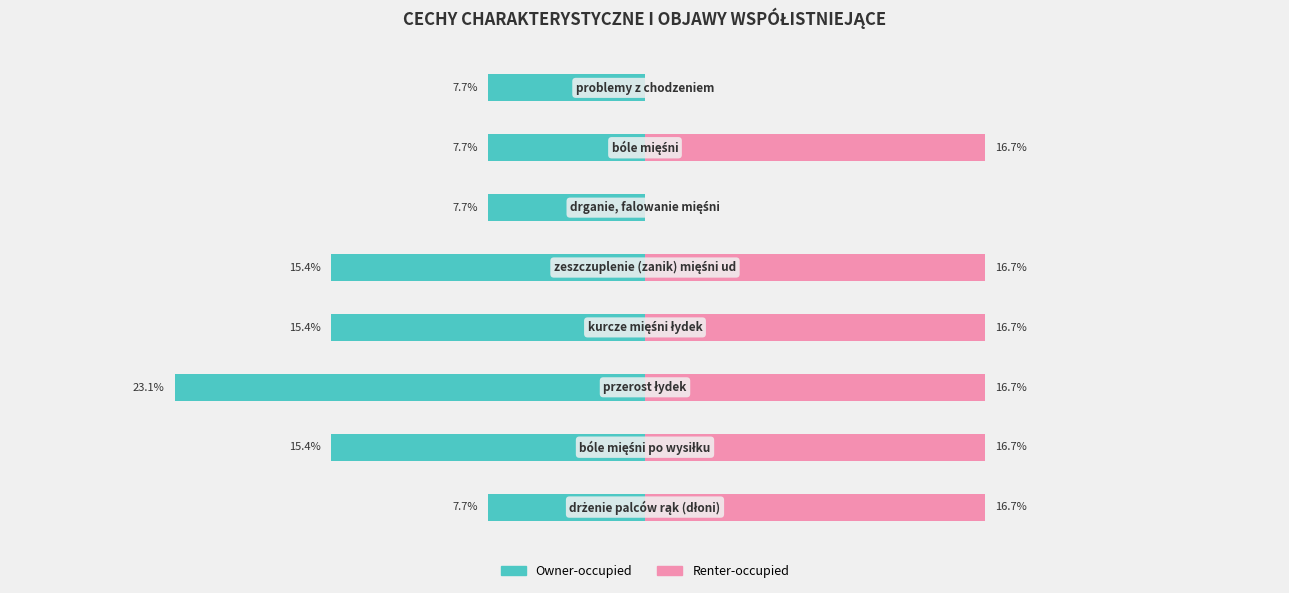

Read the Renter-occupied value at 4.

16.7